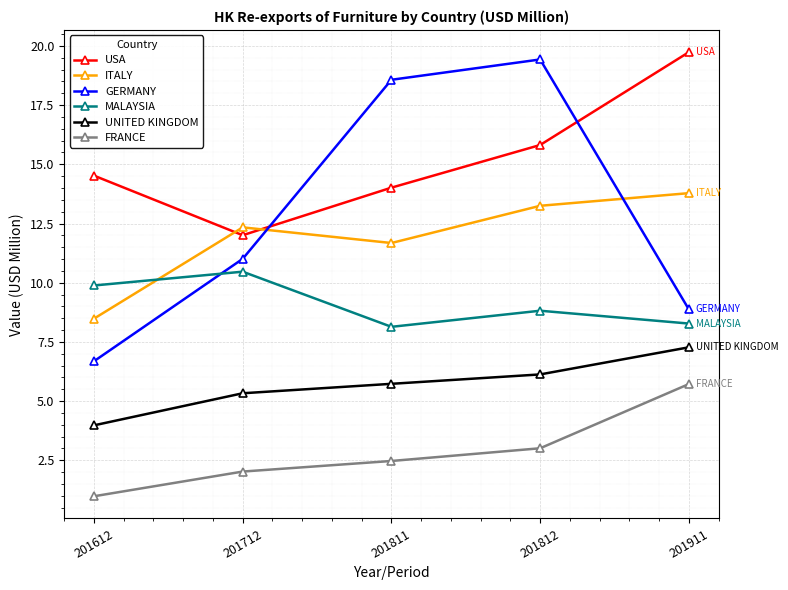

What is the maximum value for USA?

19.7